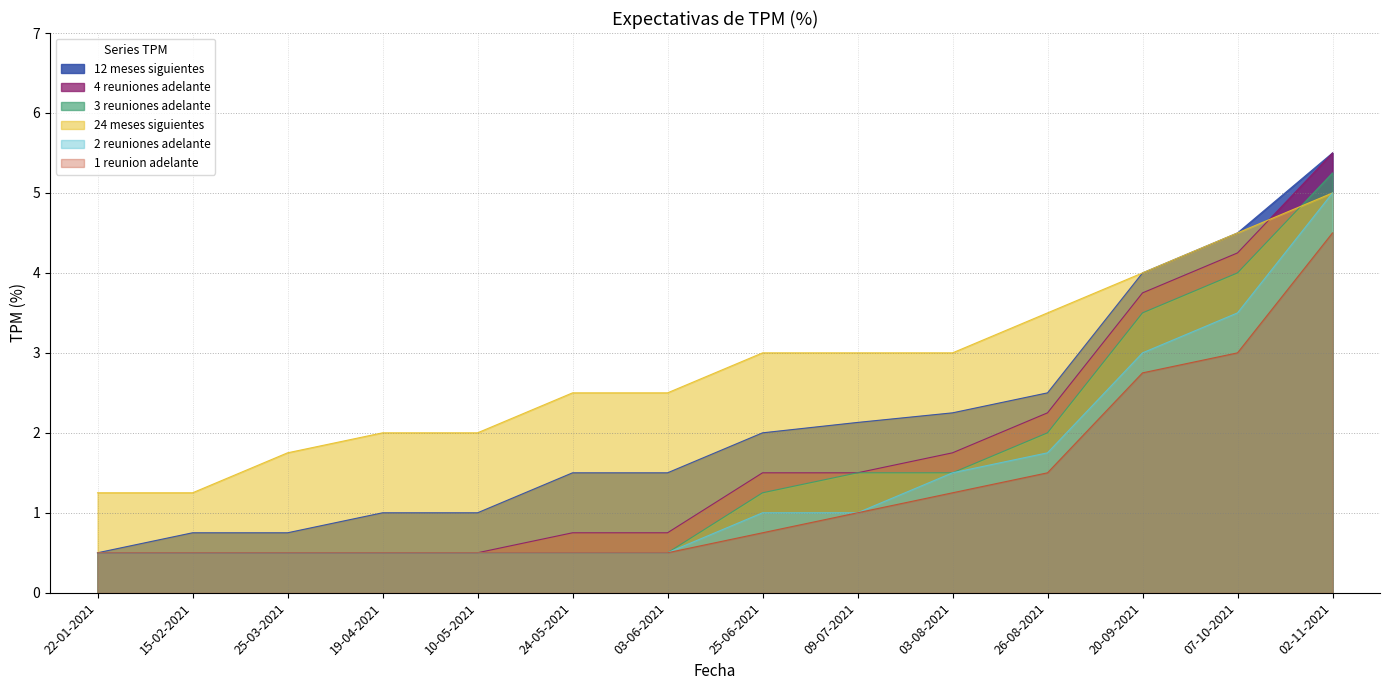

What is the approximate value of 3 reuniones adelante at 22-01-2021?

0.5